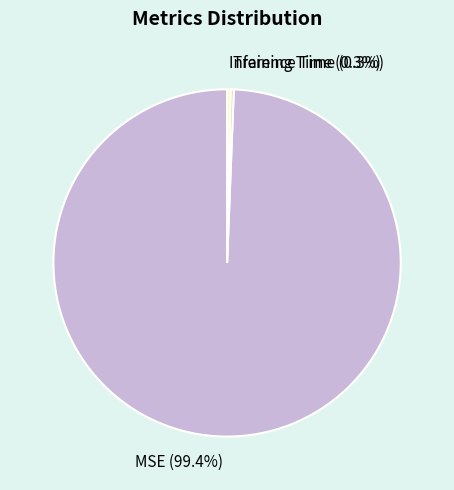

True or false: Inference Time accounts for 0% of the total.

True